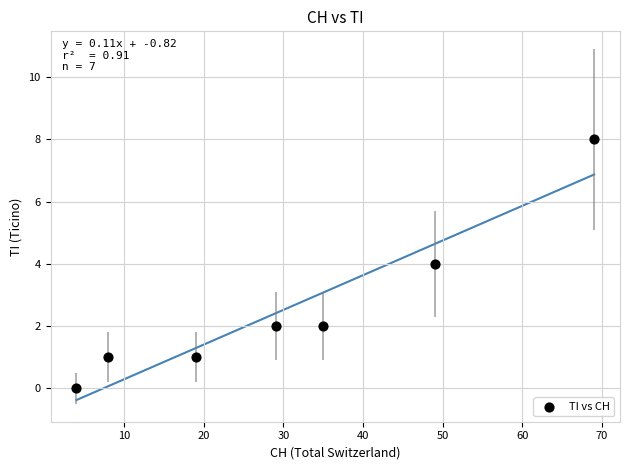

What is the average X value?

30